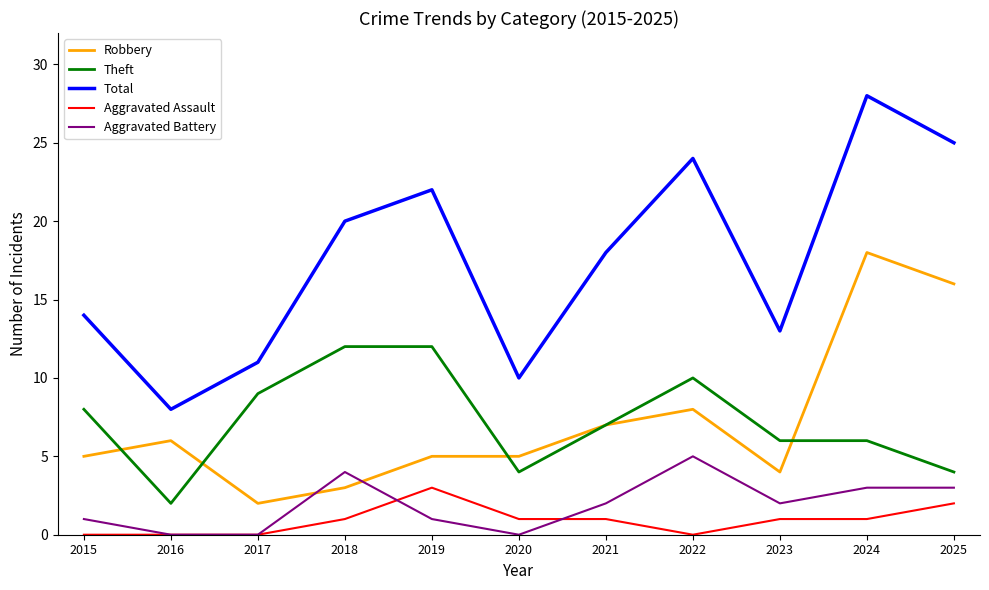

At which label does Robbery reach its peak?

2024